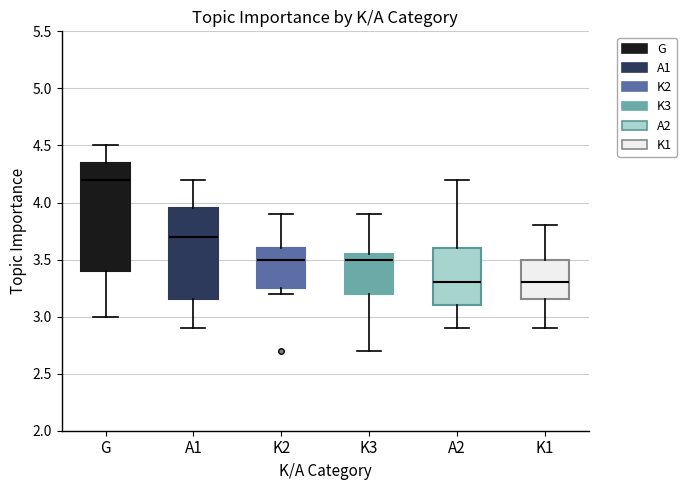

Reading left to right, transcribe this box plot: for each box, give where its median line is, the range the box spans, and where its two whiskers end, as read against the y-axis. The values are not printed on the chart, so give them approximately, as read against the axis.

G: median 4.20, box 3.40 to 4.35, whiskers 3.00 to 4.50
A1: median 3.70, box 3.15 to 3.95, whiskers 2.90 to 4.20
K2: median 3.50, box 3.25 to 3.60, whiskers 3.20 to 3.90
K3: median 3.50, box 3.20 to 3.55, whiskers 2.70 to 3.90
A2: median 3.30, box 3.10 to 3.60, whiskers 2.90 to 4.20
K1: median 3.30, box 3.15 to 3.50, whiskers 2.90 to 3.80